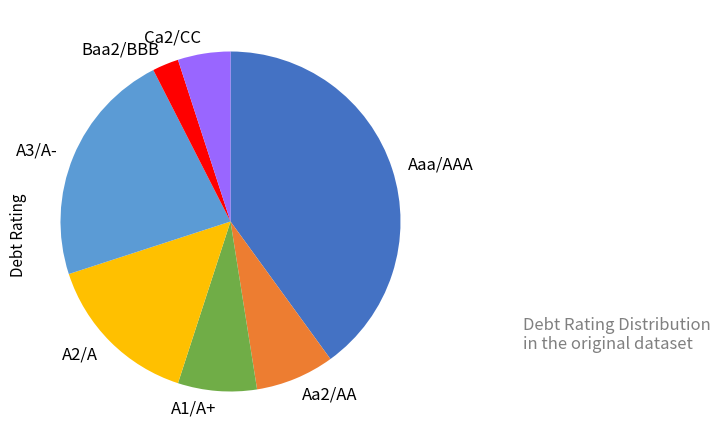

Which slice is the largest?

Aaa/AAA